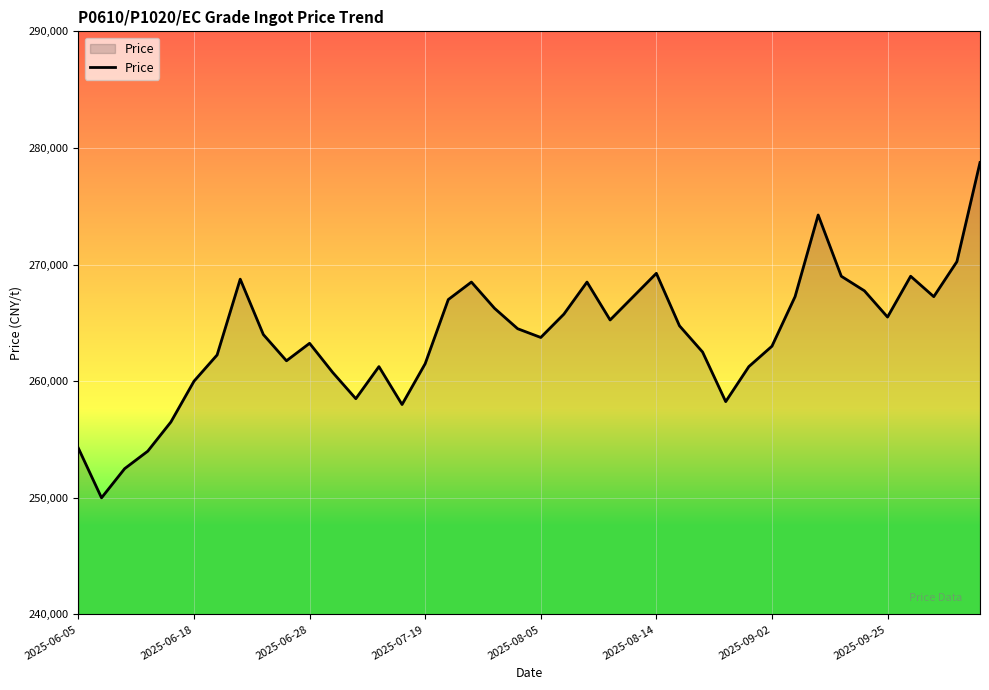

What is the average value?

263800